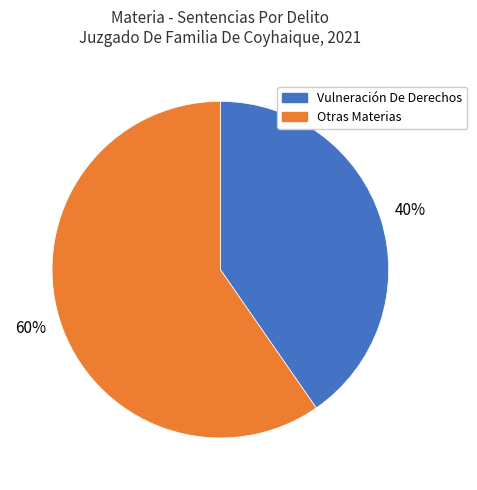

Is there a majority slice in this chart?

Yes